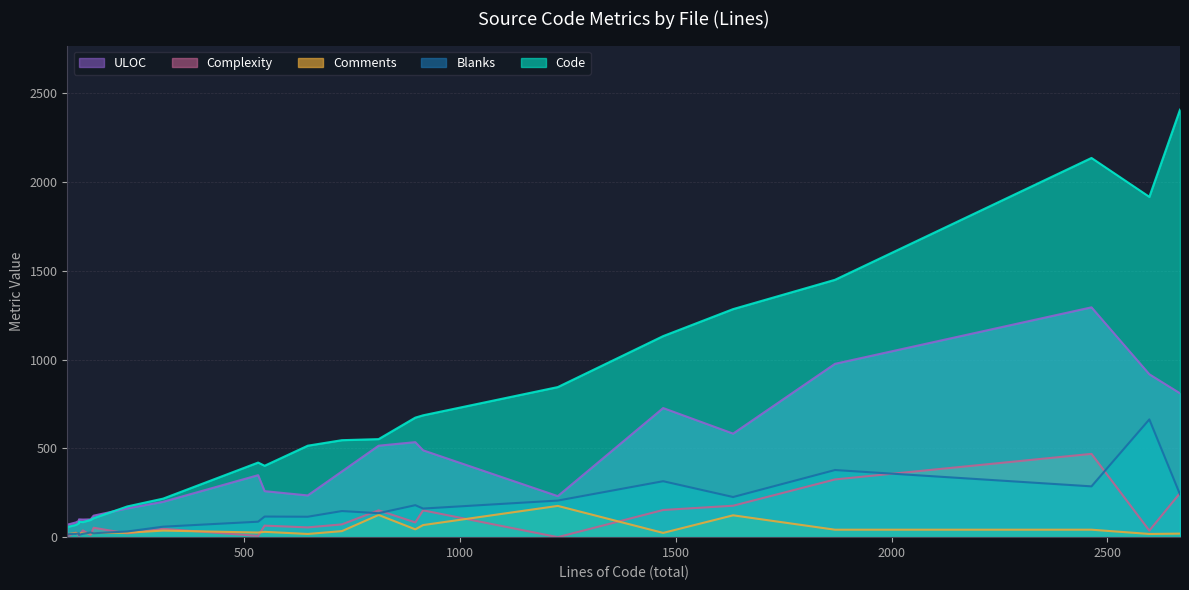

Count the number of data series in this chart.

5